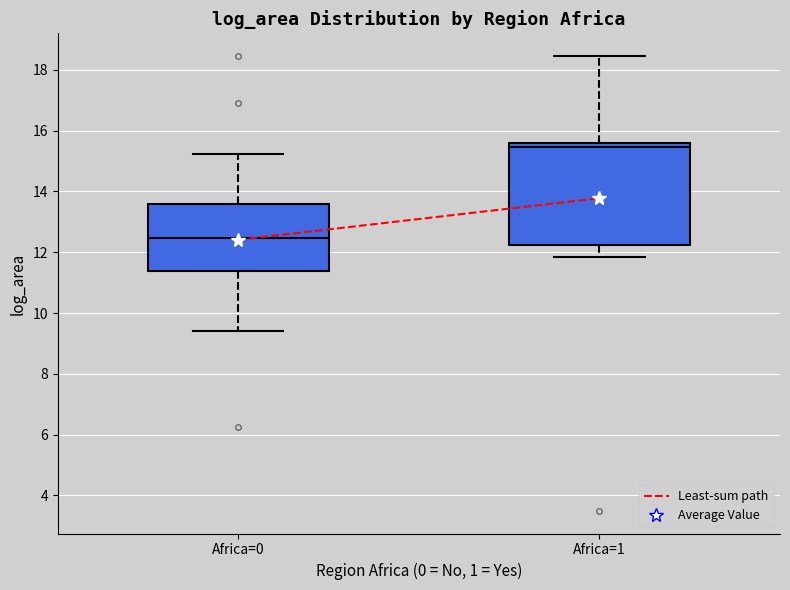

Comparing the boxes themselves (not the whiskers), which one is the tallest?

Africa=1